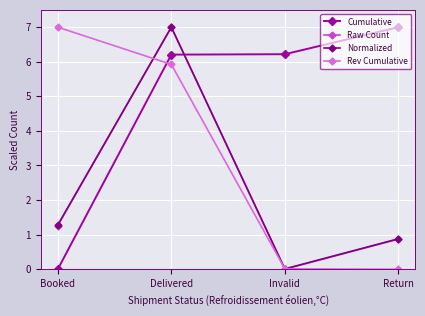

Where is Rev Cumulative nearest to the value 3?

Delivered